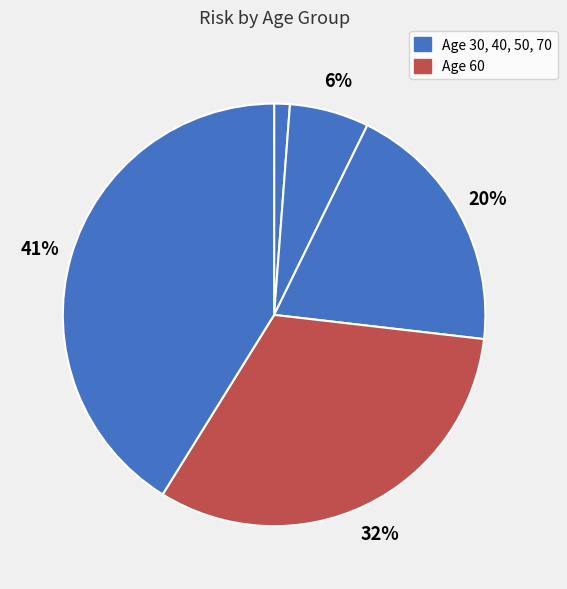

How many slices are in this pie chart?

5